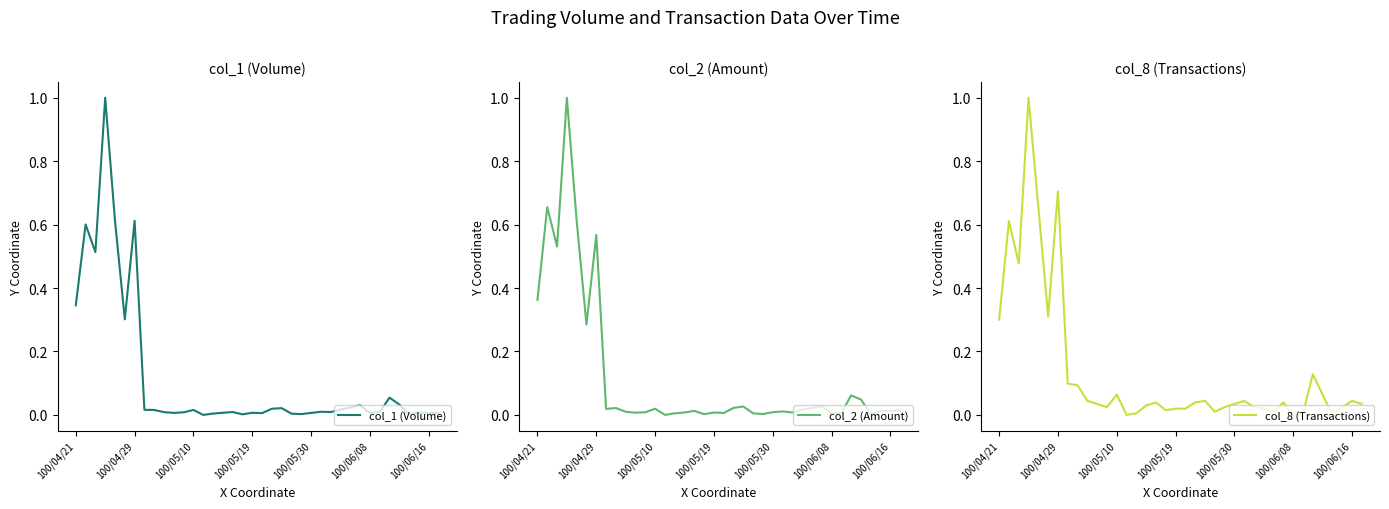

Rank the series at 7 from highest to lowest value.

col_8 (Transactions), col_2 (Amount), col_1 (Volume)